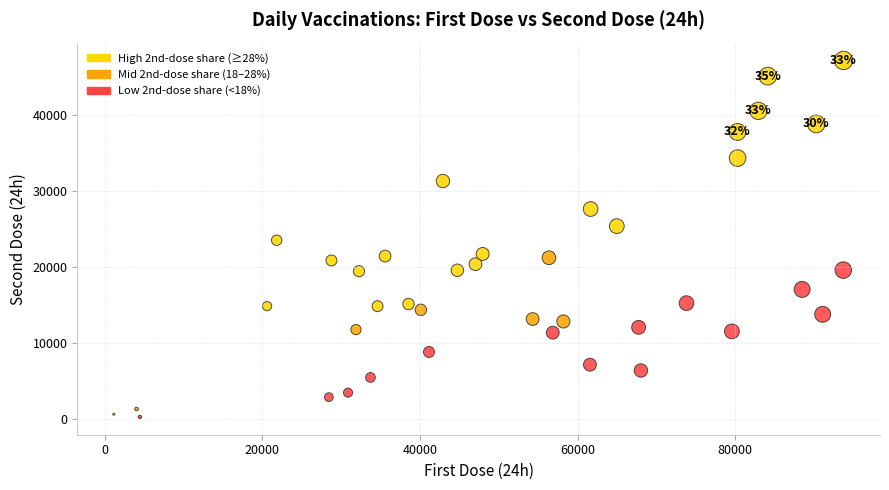

What is the range of X values (max minus min)?

92586